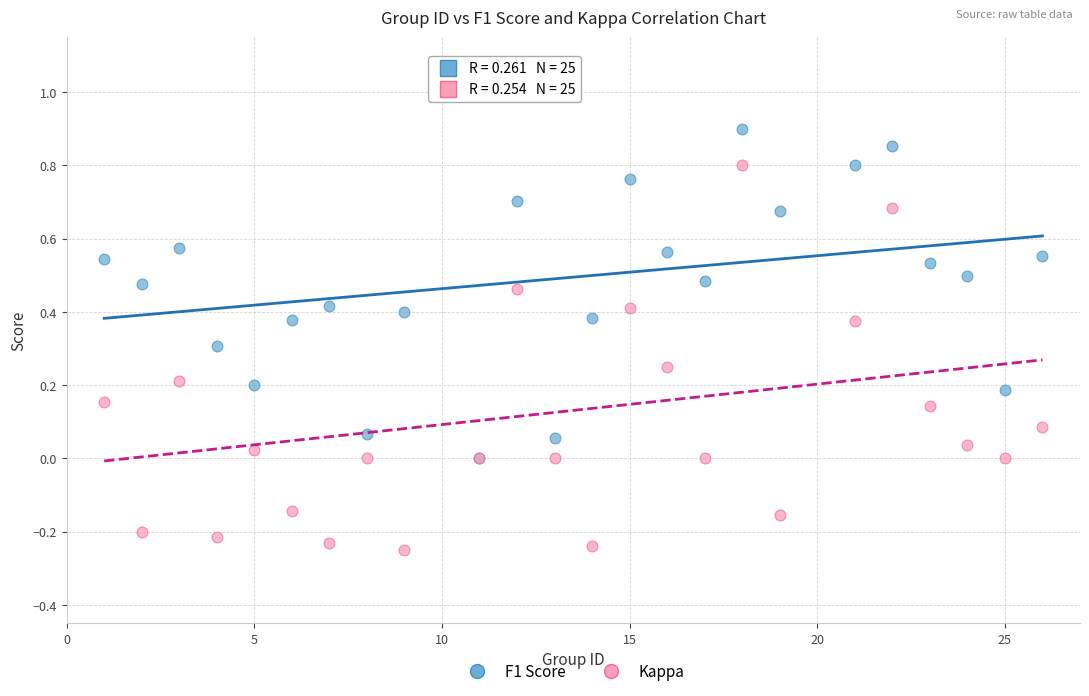

Which series contains the lowest Y value?

Kappa